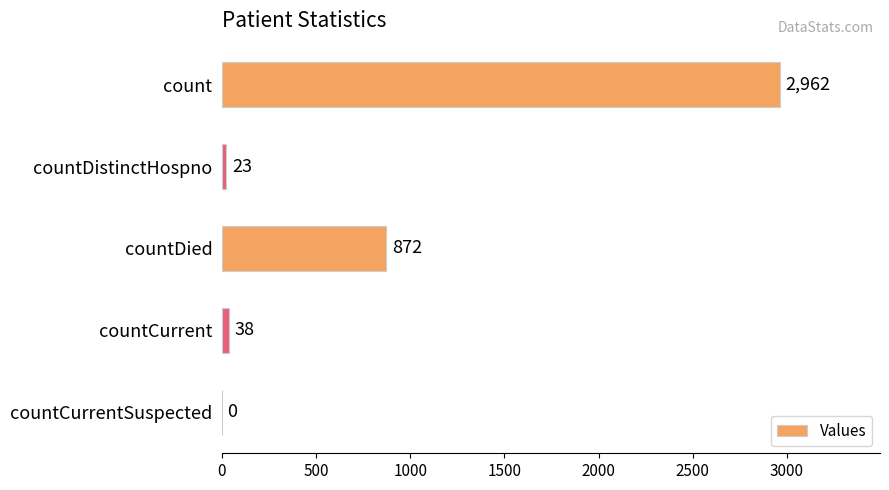

Reading top to bottom, extract all data points from this chart.

count=2962	countDistinctHospno=23	countDied=872	countCurrent=38	countCurrentSuspected=0